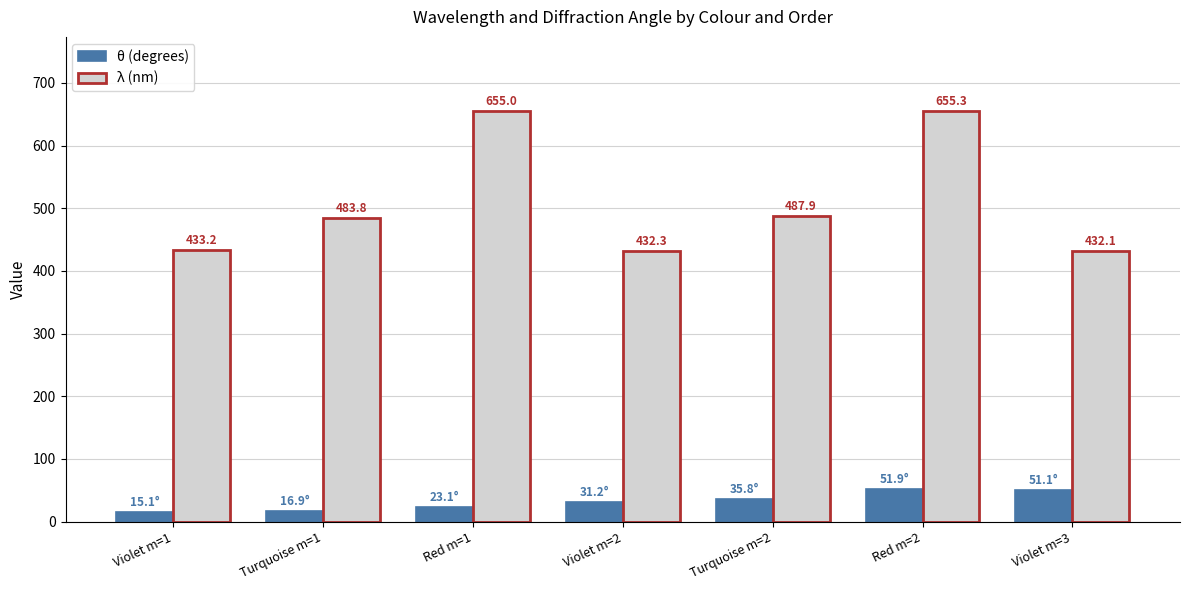

True or false: λ (nm) has a value of 962.7 at Red m=1.

False